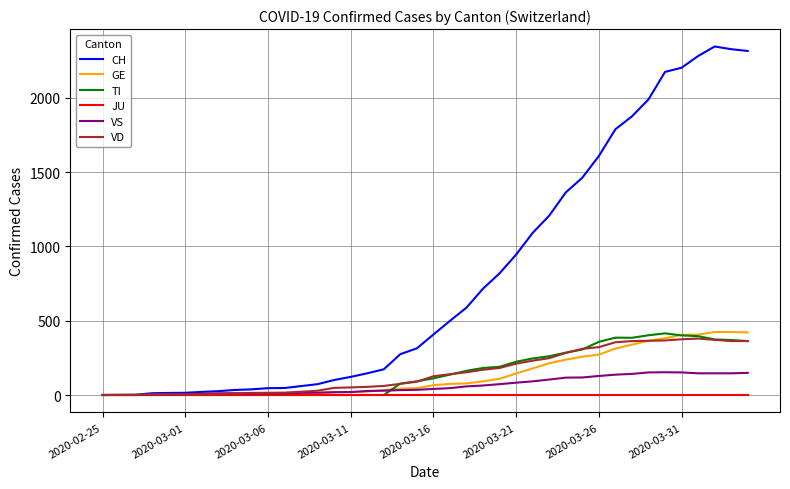

How many distinct data groups are displayed?

6